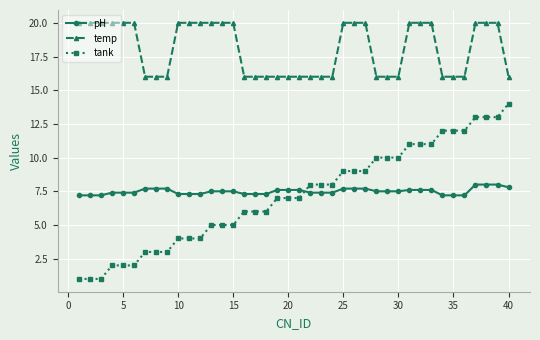

What is the value of the tank point at the 16th from the left?

6.0